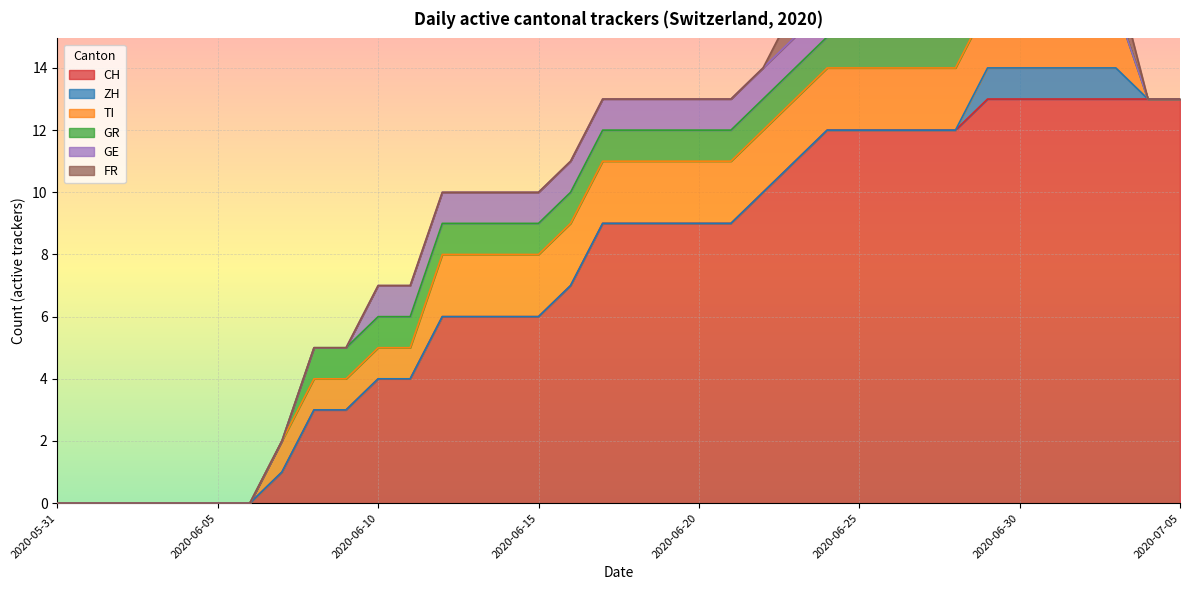

True or false: GR and TI cross at least once.

False